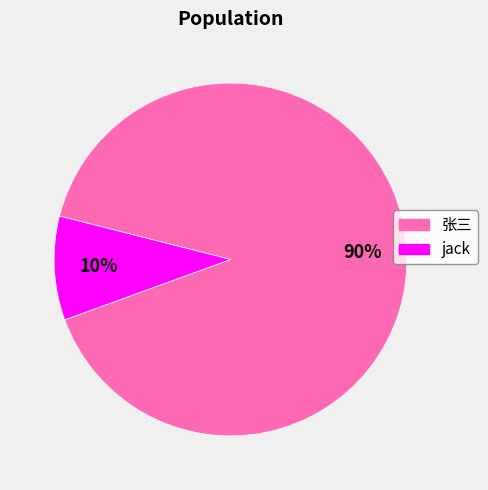

Does jack account for over 50% of the chart?

No